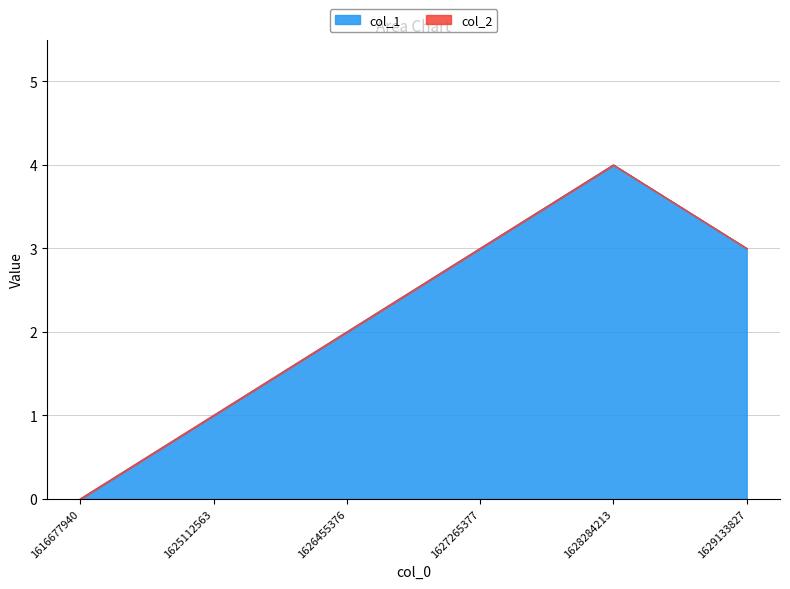

How many values are above zero?

5